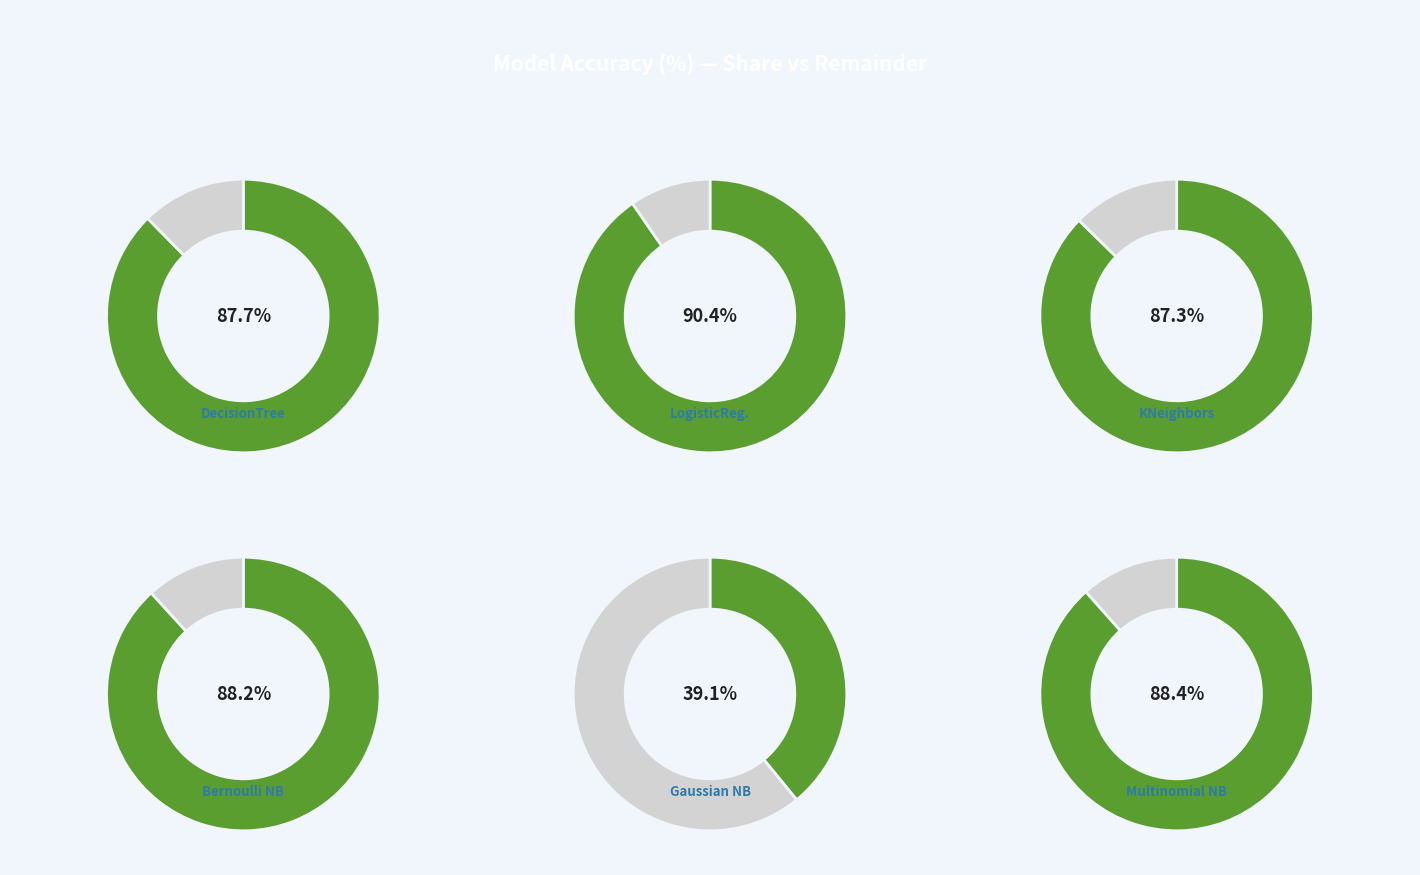

Which slice is the smallest?

Gaussian Naive Bayes